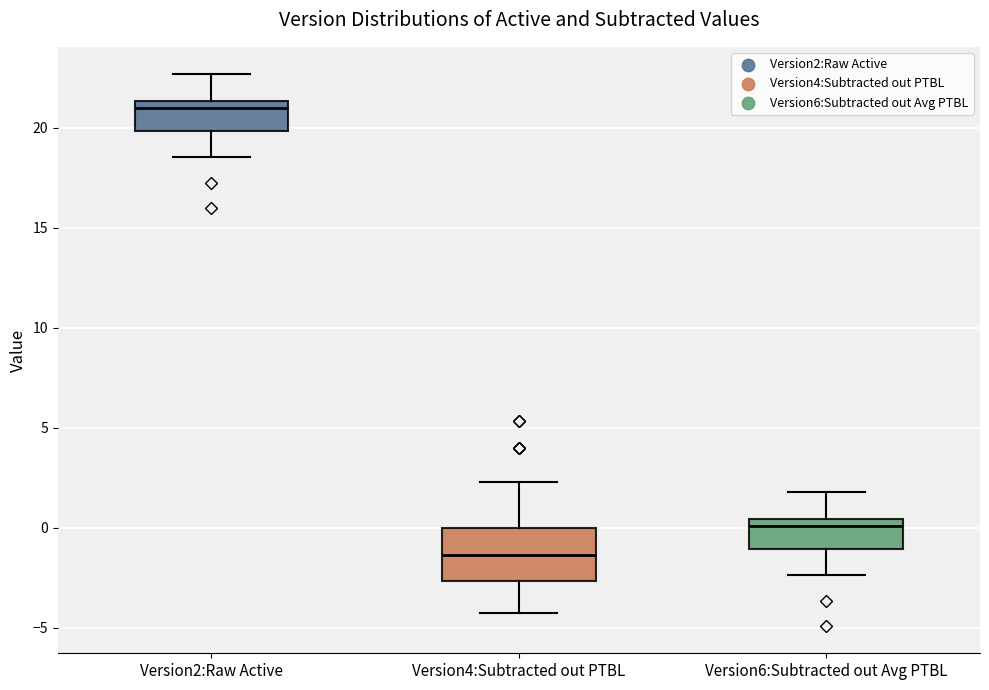

Reading left to right, read every box against the y-axis: the position of its median line, the range the box covers, and the ends of its whiskers. The values are not printed on the chart, so give them approximately, as read against the axis.

Version2:Raw Active: median 21.0, box 20.0 to 21.5, whiskers 18.5 to 22.5
Version4:Subtracted out PTBL: median -1.5, box -2.5 to 0.0, whiskers -4.0 to 2.5
Version6:Subtracted out Avg PTBL: median 0.0, box -1.0 to 0.5, whiskers -2.5 to 2.0